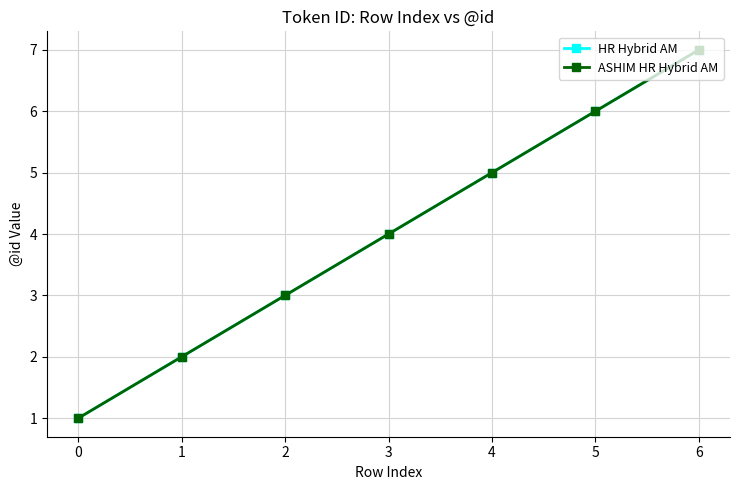

Is it true that ASHIM HR Hybrid AM equals 6 at 3?

False